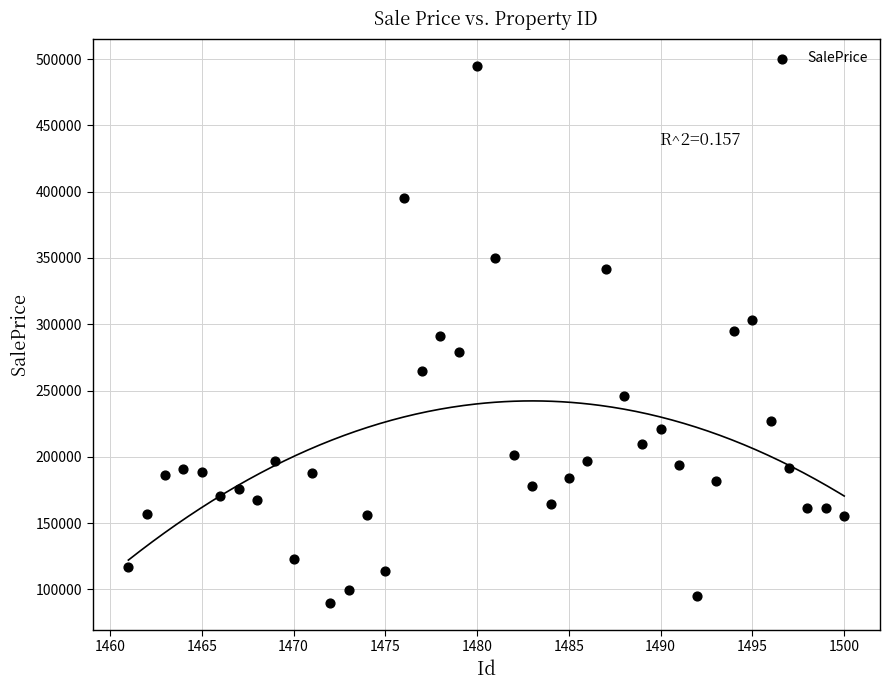

What is the range of Y values (max minus min)?

405381.5